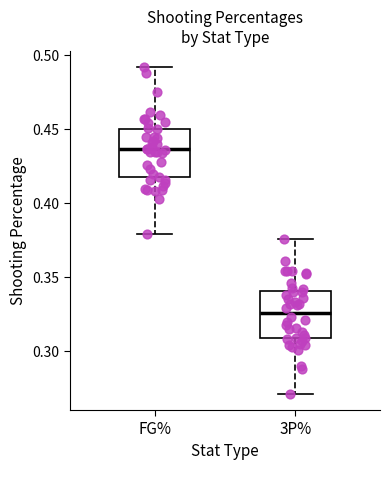

Which box's median line is the lowest?

3P%